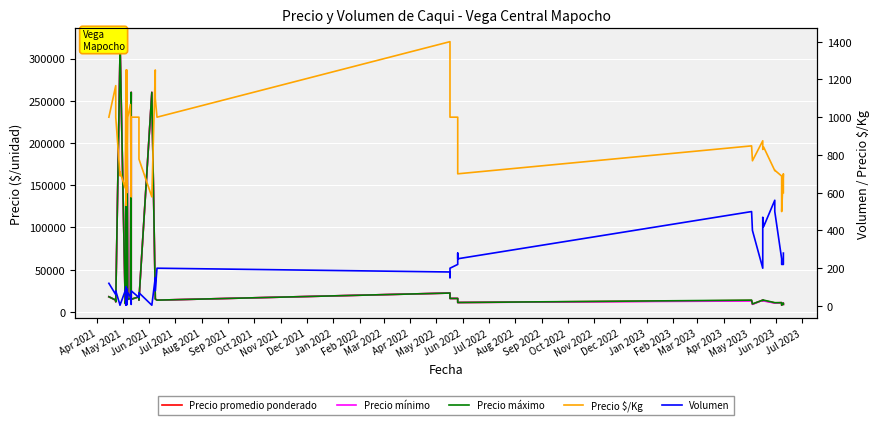

The value of Precio $/Kg at 30 is 205. True or false?

False